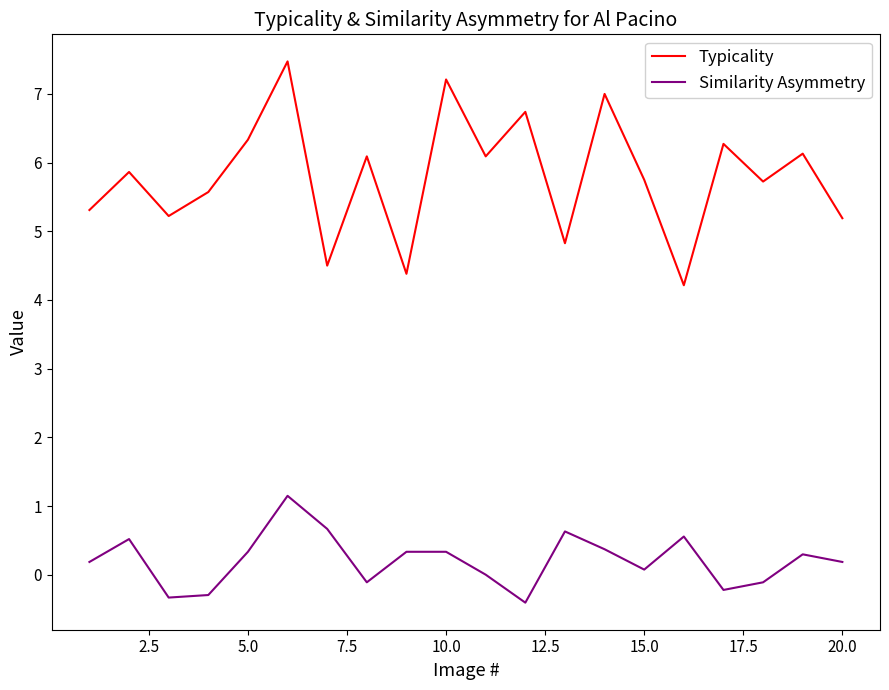

What is the minimum value for Similarity Asymmetry?

-0.4